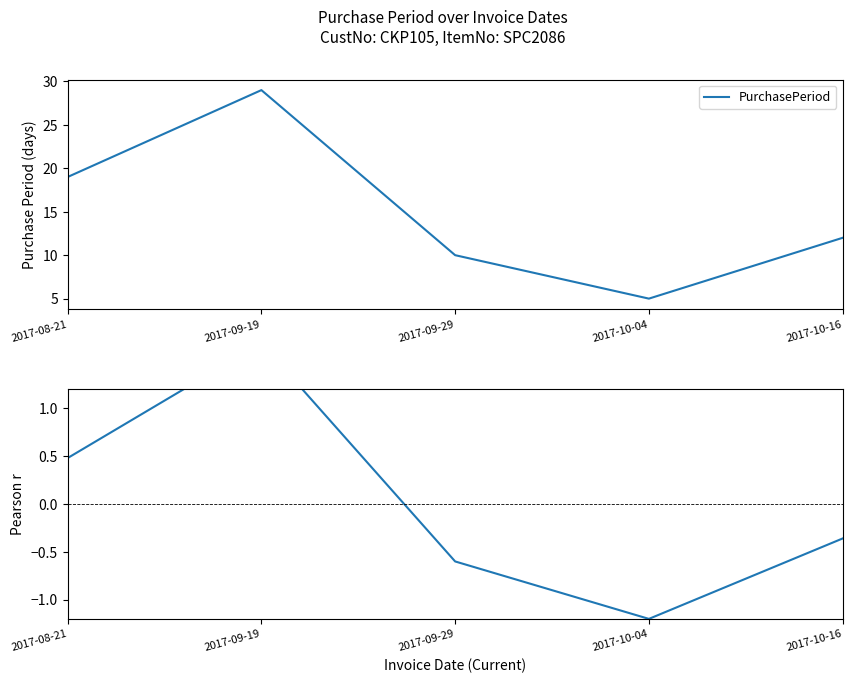

Rank the series by their average value, from lowest to highest.

Pearson r (normalised), PurchasePeriod